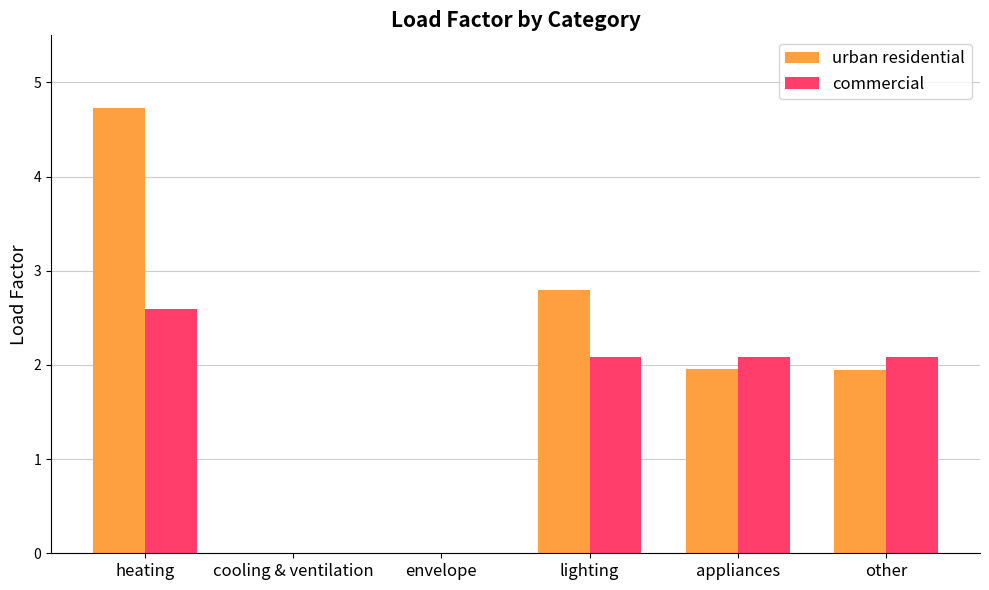

Is it true that urban residential equals 2.8 at lighting?

True